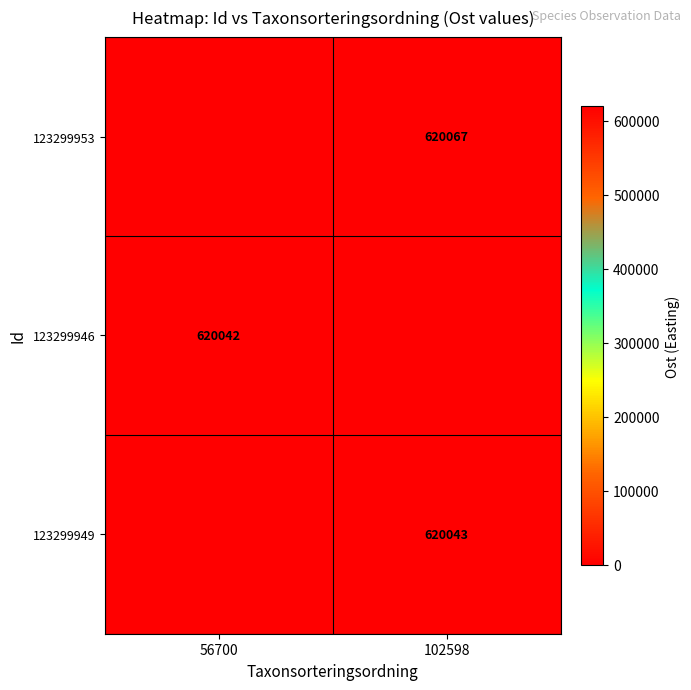

True or false: 123299946 has a value of 808565 at 56700.

False